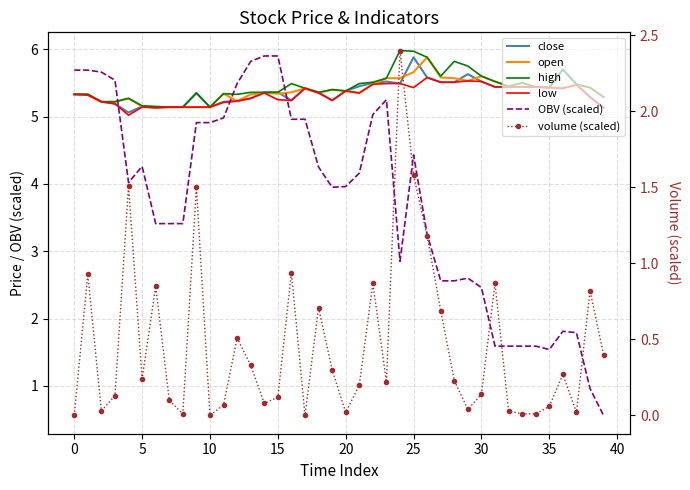

Where is volume (scaled) nearest to the value 1?

16